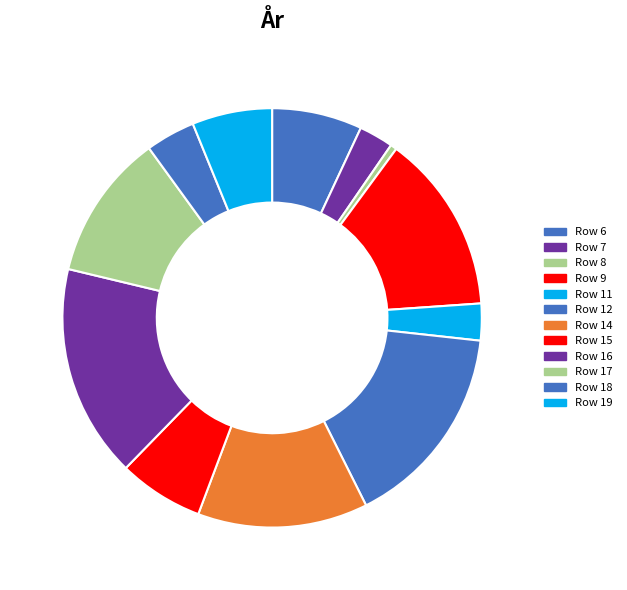

Count the number of slices in the pie.

12